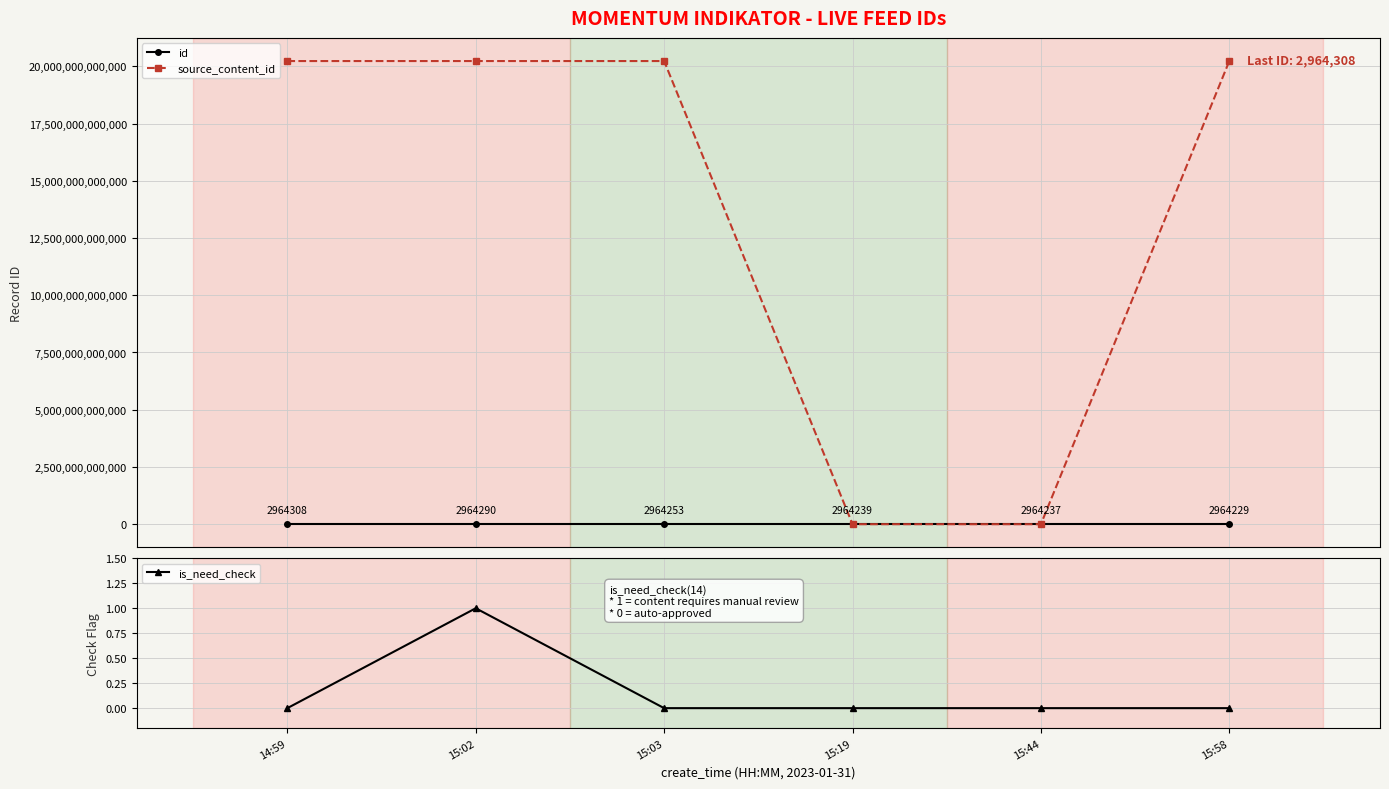

Is it true that source_content_id equals 20230131150019 at 15:58?

True